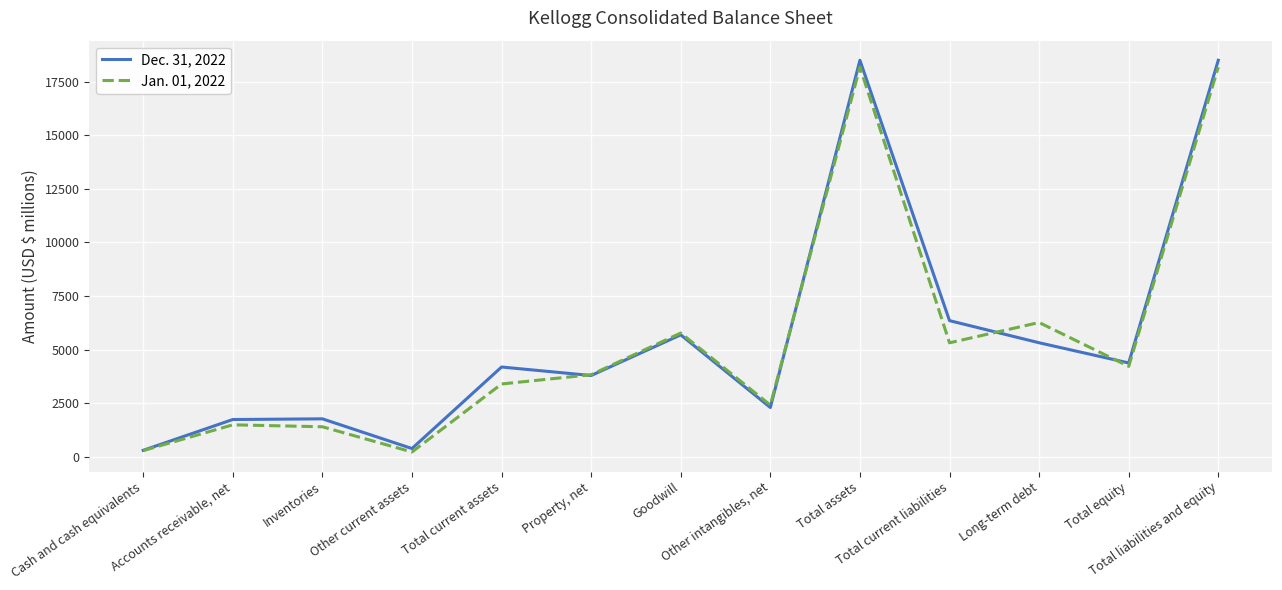

List the series in order of their peak value, lowest first.

Jan. 01, 2022, Dec. 31, 2022